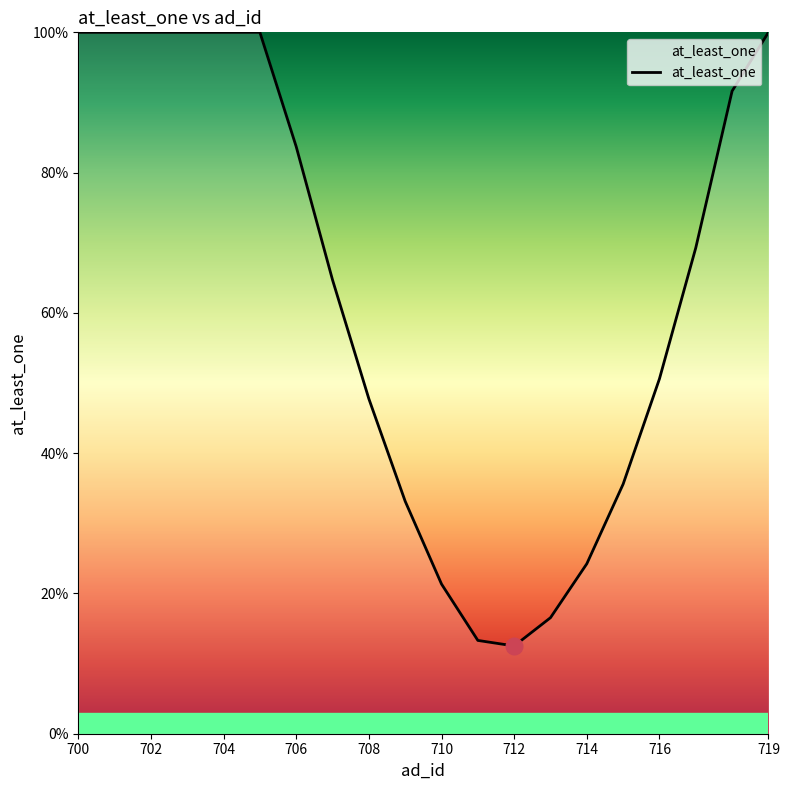

Does the chart display data point markers on the line(s)?

No